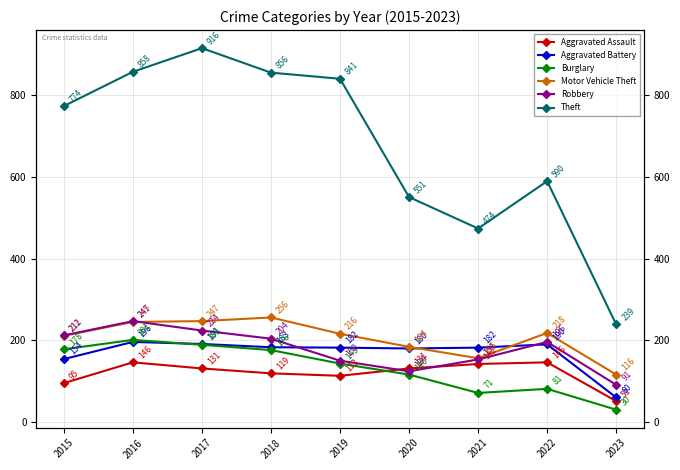

Reading left to right, list all the values displayed in this chart.

Aggravated Assault: 2015=95	2016=146	2017=131	2018=119	2019=113	2020=131	2021=142	2022=146	2023=51
Aggravated Battery: 2015=154	2016=196	2017=191	2018=183	2019=182	2020=180	2021=182	2022=190	2023=60
Burglary: 2015=178	2016=201	2017=189	2018=176	2019=143	2020=116	2021=71	2022=81	2023=30
Motor Vehicle Theft: 2015=211	2016=245	2017=247	2018=256	2019=216	2020=184	2021=156	2022=218	2023=116
Robbery: 2015=212	2016=247	2017=224	2018=204	2019=150	2020=124	2021=153	2022=196	2023=91
Theft: 2015=774	2016=858	2017=916	2018=856	2019=841	2020=551	2021=474	2022=590	2023=239